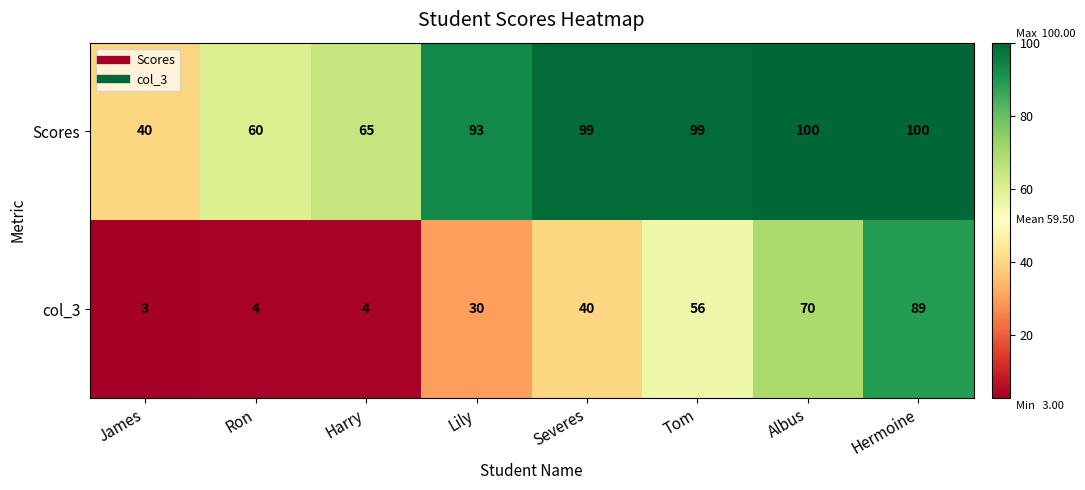

What is the difference between the second highest and minimum values in the Scores series?

60